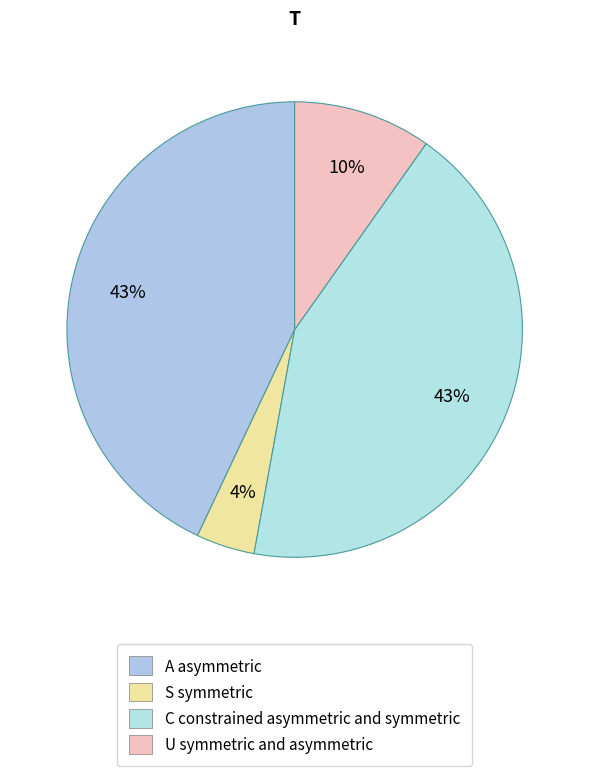

To the nearest percent, what is the difference between the largest and smallest slice percentages?

39%